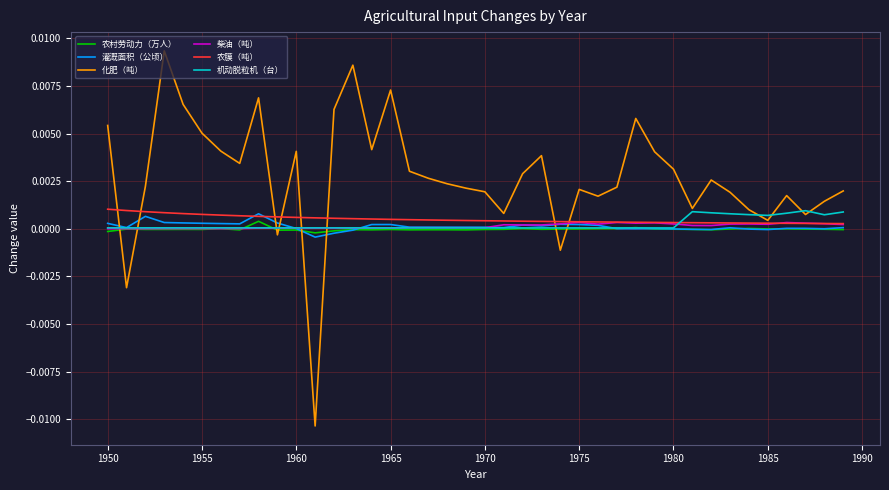

Which series has the largest total across all categories?

化肥（吨）